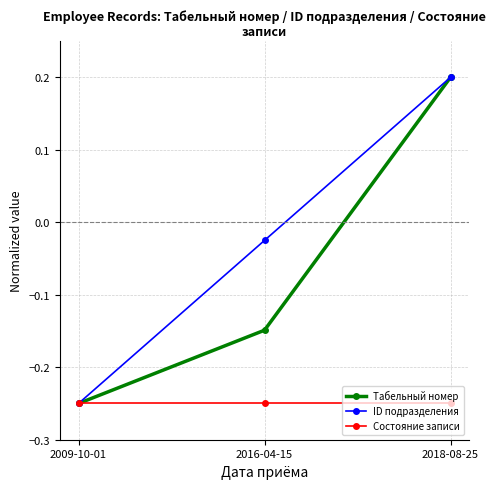

How many series are shown in this chart?

3